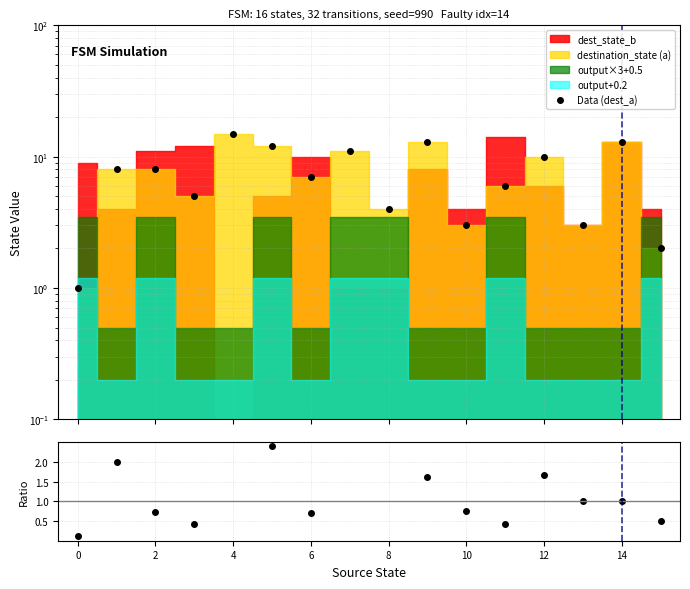

Is it true that ratio dest_a/dest_b equals 7.1 at 8?

False